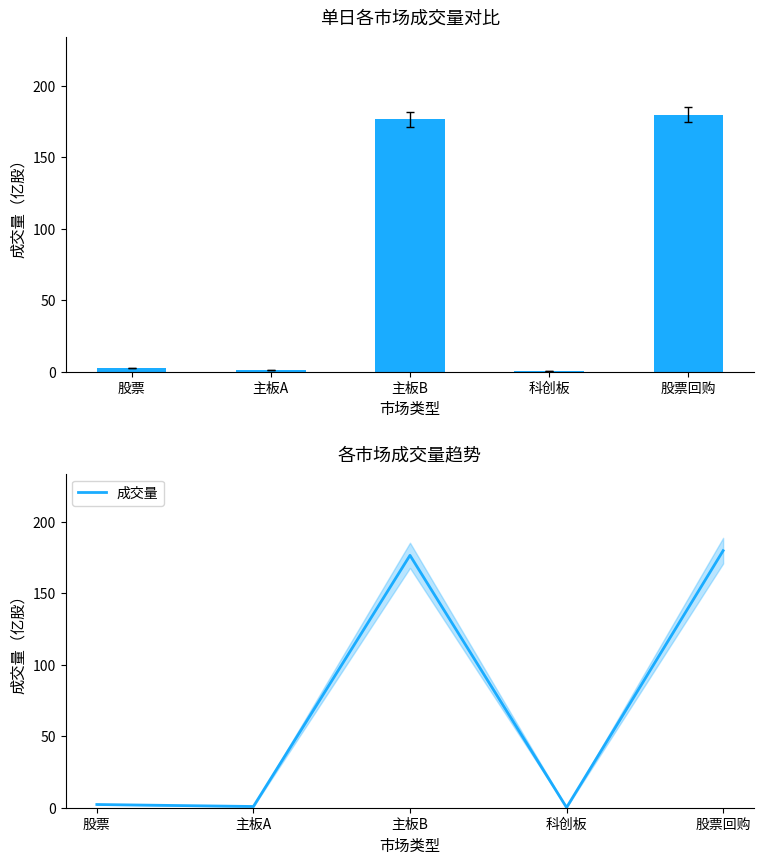

List the labels in order of value, largest first.

股票回购, 主板B, 股票, 主板A, 科创板